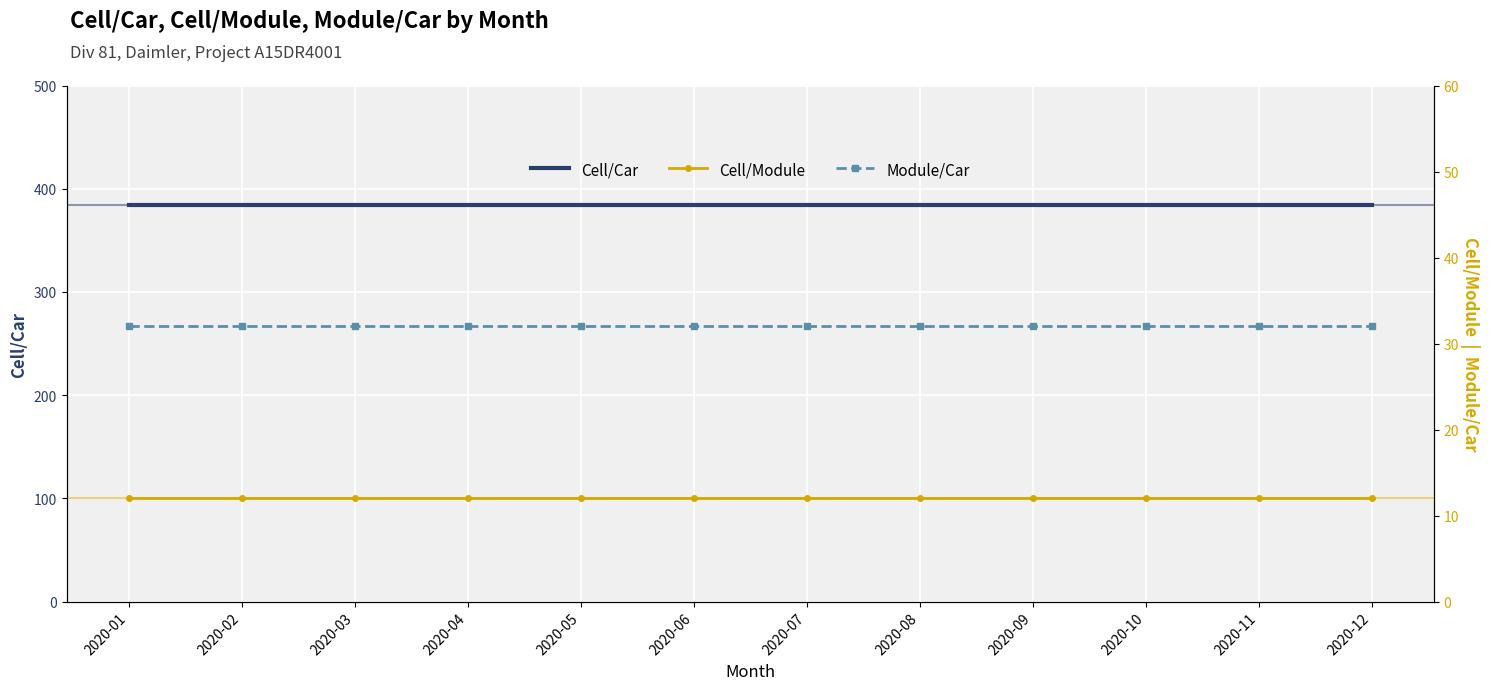

What is the spread (max minus min) of values at 2020-09?

372